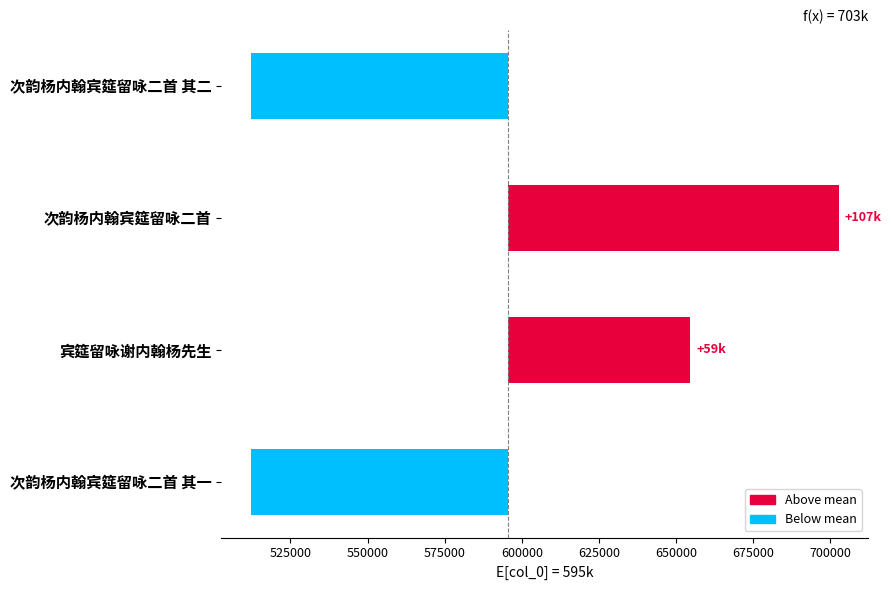

How many values exceed 59198?

2